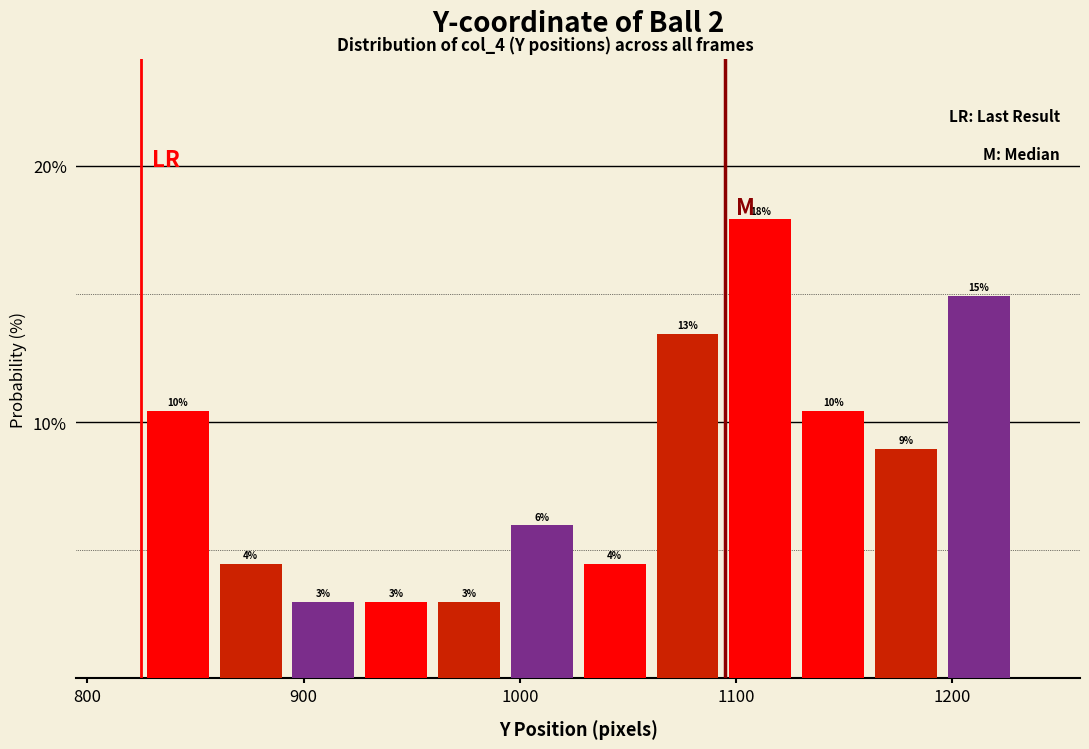

Around what value on the x-axis is the tallest bar? Give the approximate position of its centre, as read against the axis.

1110